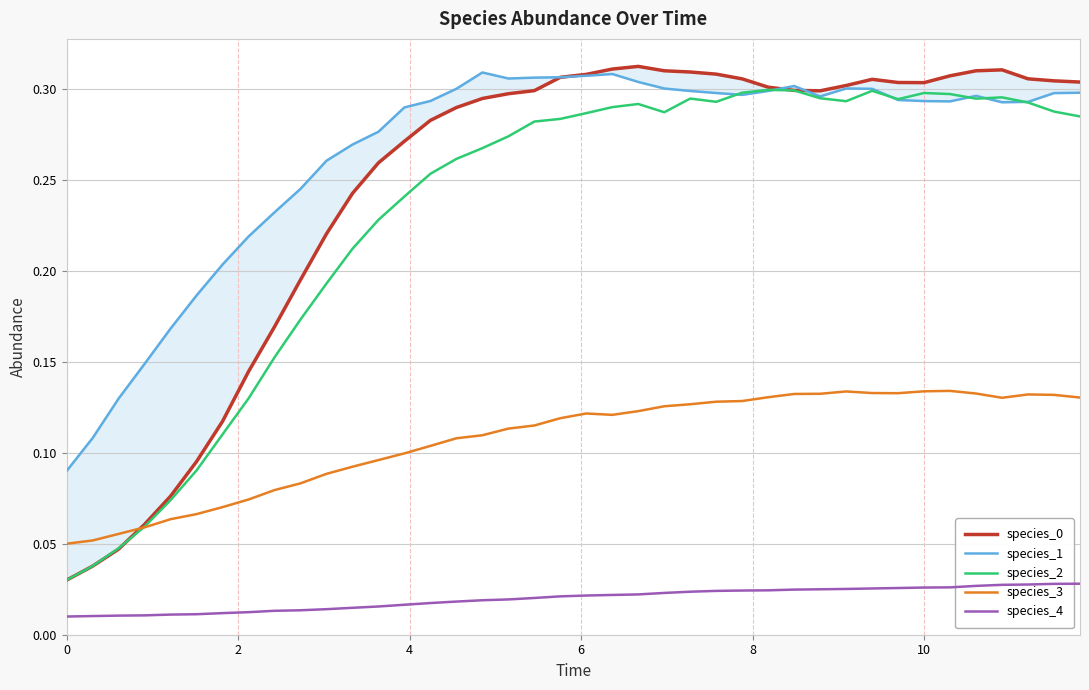

Which series has the largest range (max minus min)?

species_0